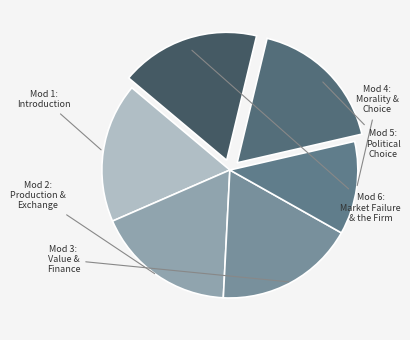

Rank the categories by value from lowest to highest.

Module 4: Morality and Choice, Module 1: Introduction, Module 2: Production and Exchange, Module 3: Value and Finance, Module 5: Political Choice, Module 6: Market Failure and the Firm